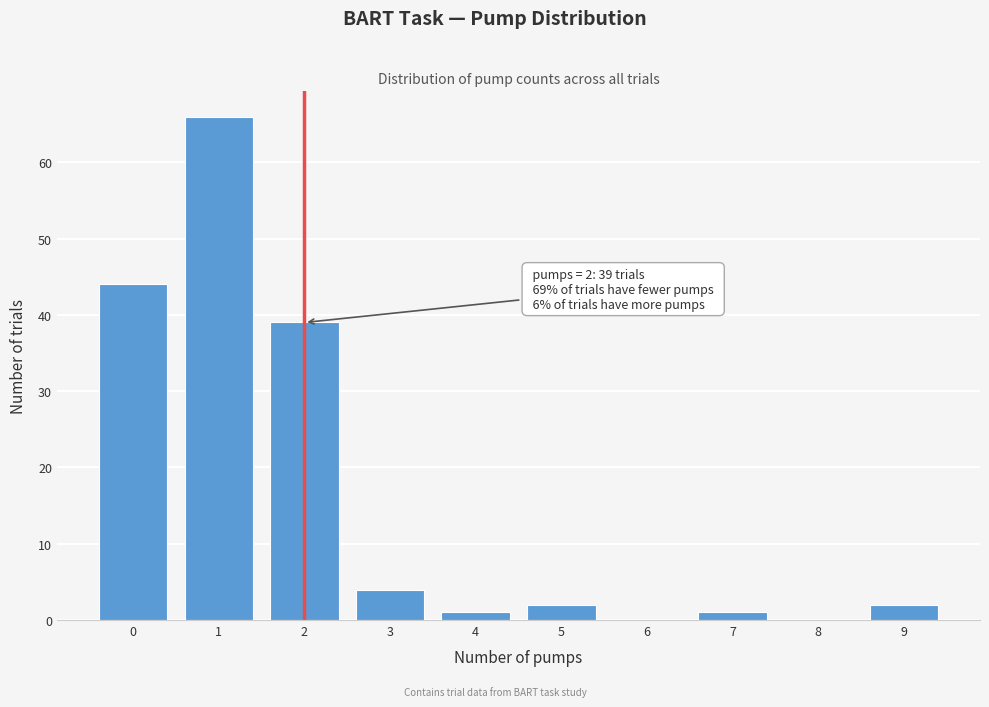

Reading left to right, extract all data points from this chart.

0=44	1=66	2=39	3=4	4=1	5=2	6=0	7=1	8=0	9=2